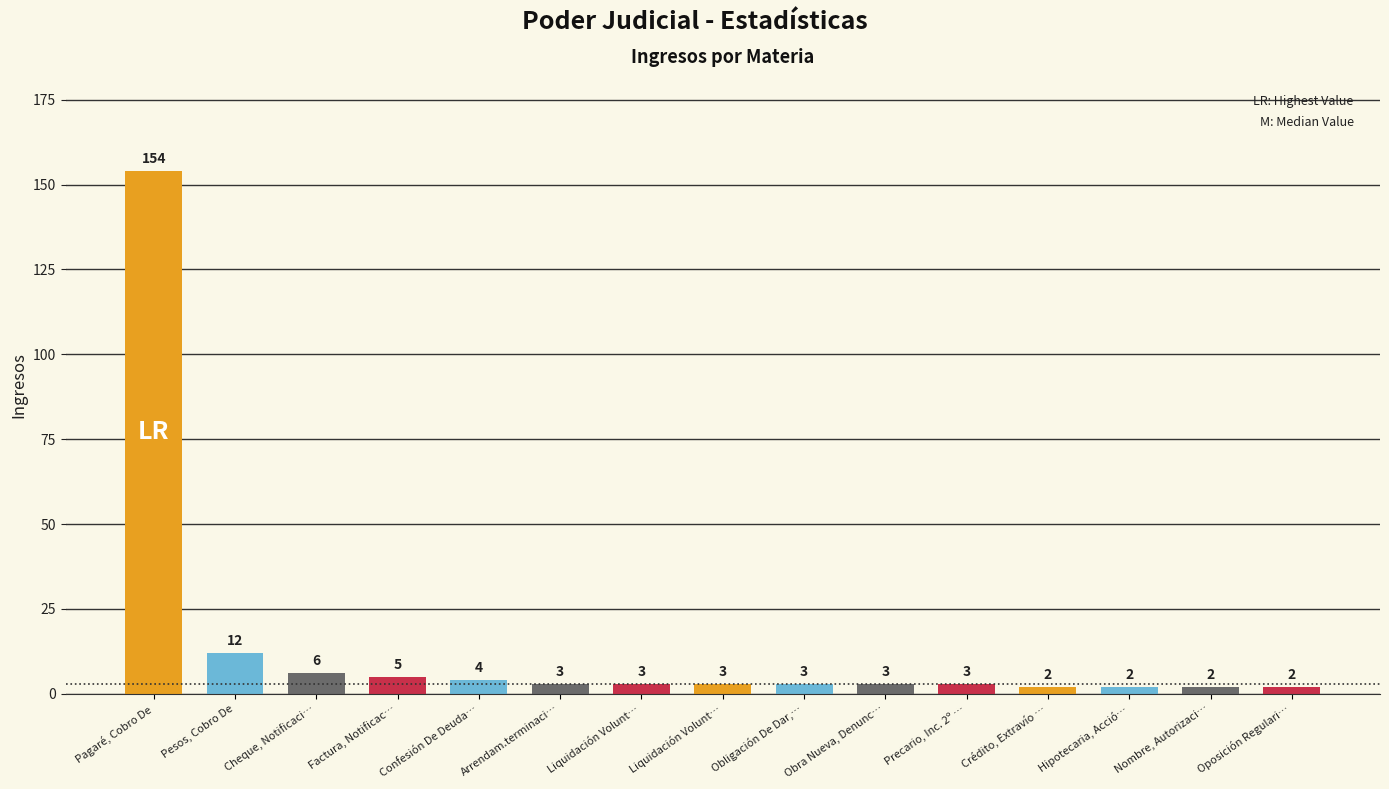

How many bars are there in total?

15